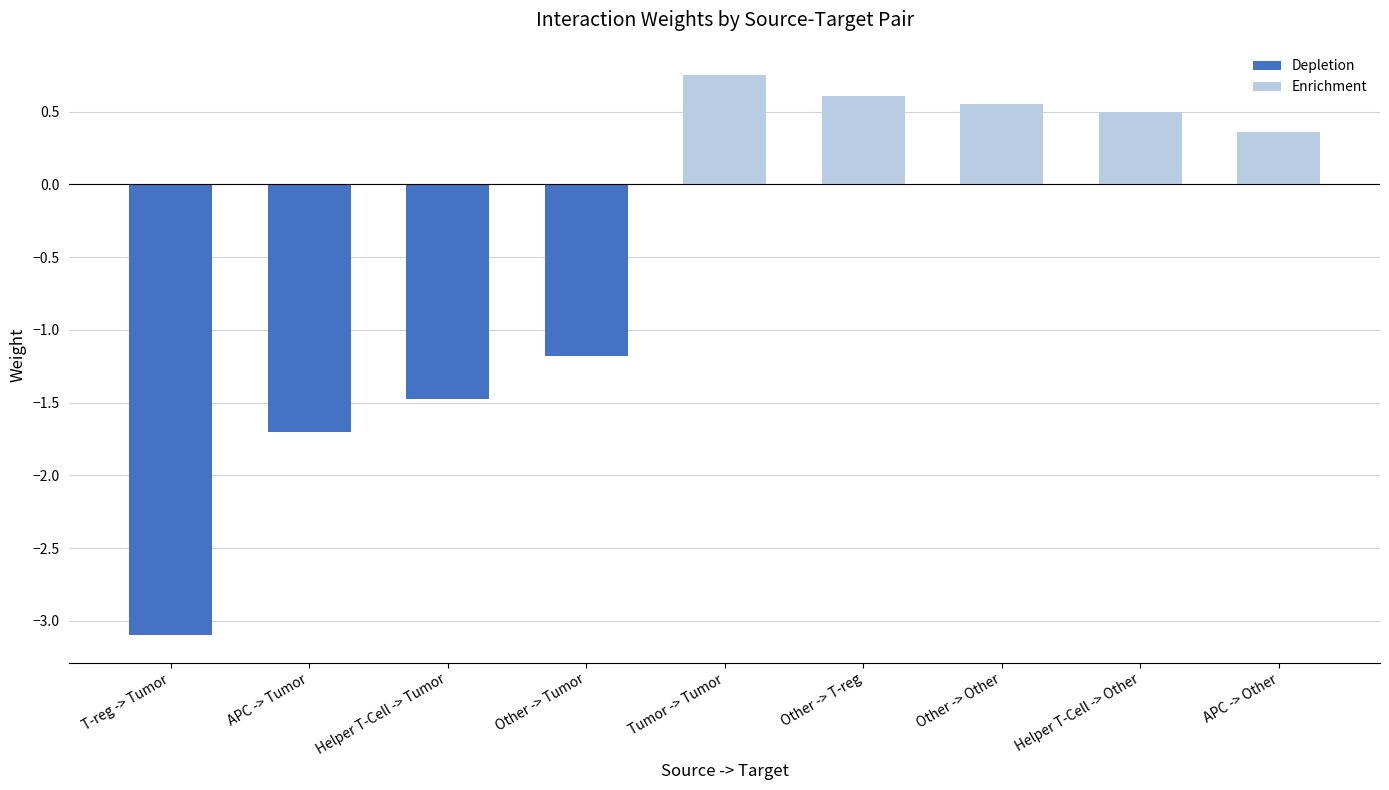

What is the greatest value displayed?

0.8